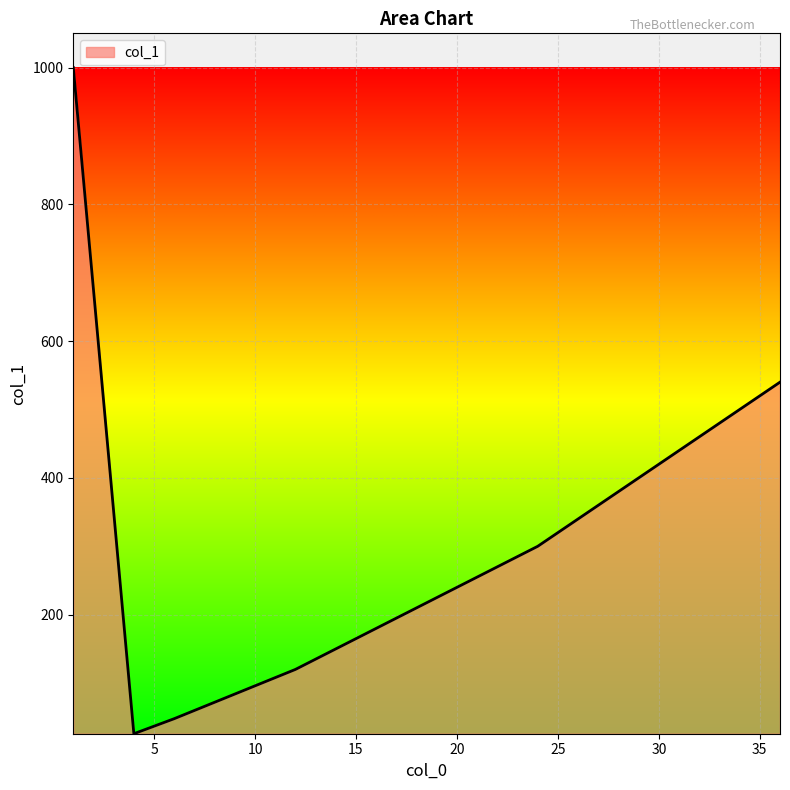

What is the minimum value shown in the chart?

26